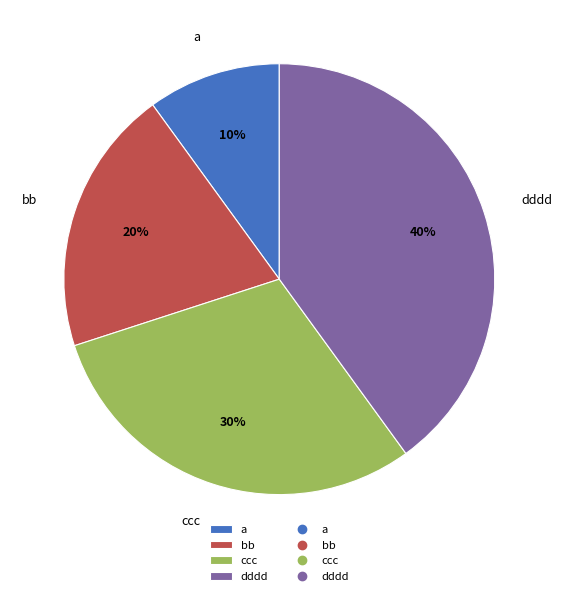

How many segments does this pie chart have?

4